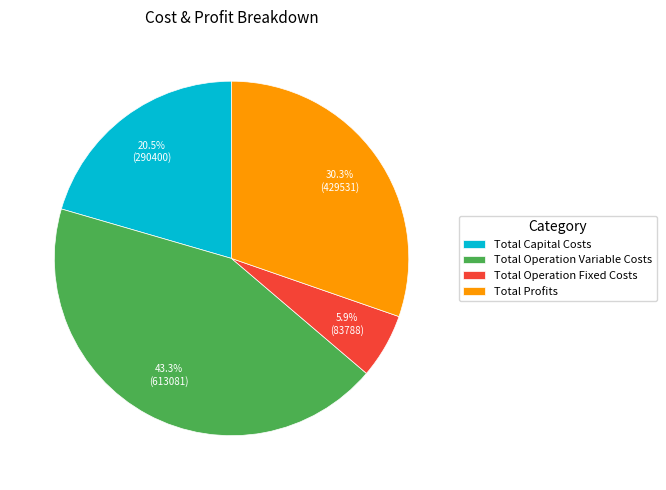

To the nearest percent, what is the difference between the Total Capital Costs and Total Operation Variable Costs slice percentages?

23%